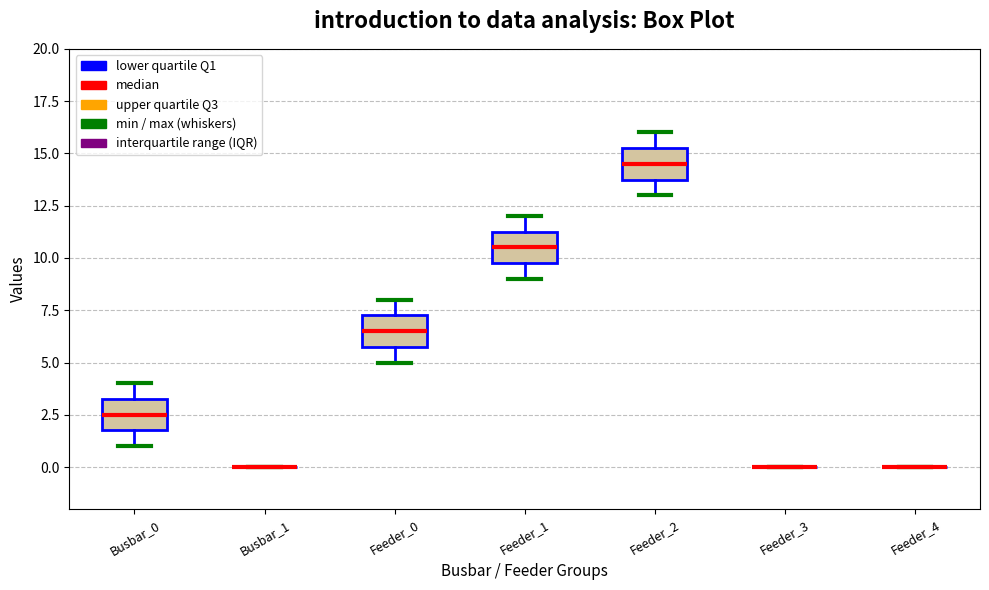

Reading left to right, read every box against the y-axis: the position of its median line, the range the box covers, and the ends of its whiskers. The values are not printed on the chart, so give them approximately, as read against the axis.

Busbar_0: median 2.5, box 2.0 to 3.5, whiskers 1.0 to 4.0
Busbar_1: box collapsed to a line at 0.0, whiskers 0.0 to 0.0
Feeder_0: median 6.5, box 6.0 to 7.5, whiskers 5.0 to 8.0
Feeder_1: median 10.5, box 10.0 to 11.5, whiskers 9.0 to 12.0
Feeder_2: median 14.5, box 14.0 to 15.5, whiskers 13.0 to 16.0
Feeder_3: box collapsed to a line at 0.0, whiskers 0.0 to 0.0
Feeder_4: box collapsed to a line at 0.0, whiskers 0.0 to 0.0